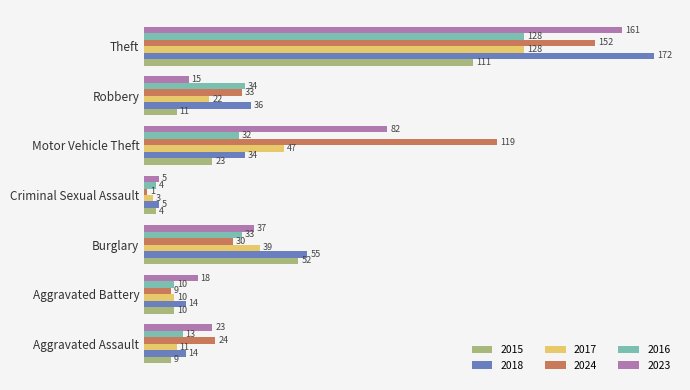

Between Aggravated Battery and Theft, which series saw the biggest shift?

2018